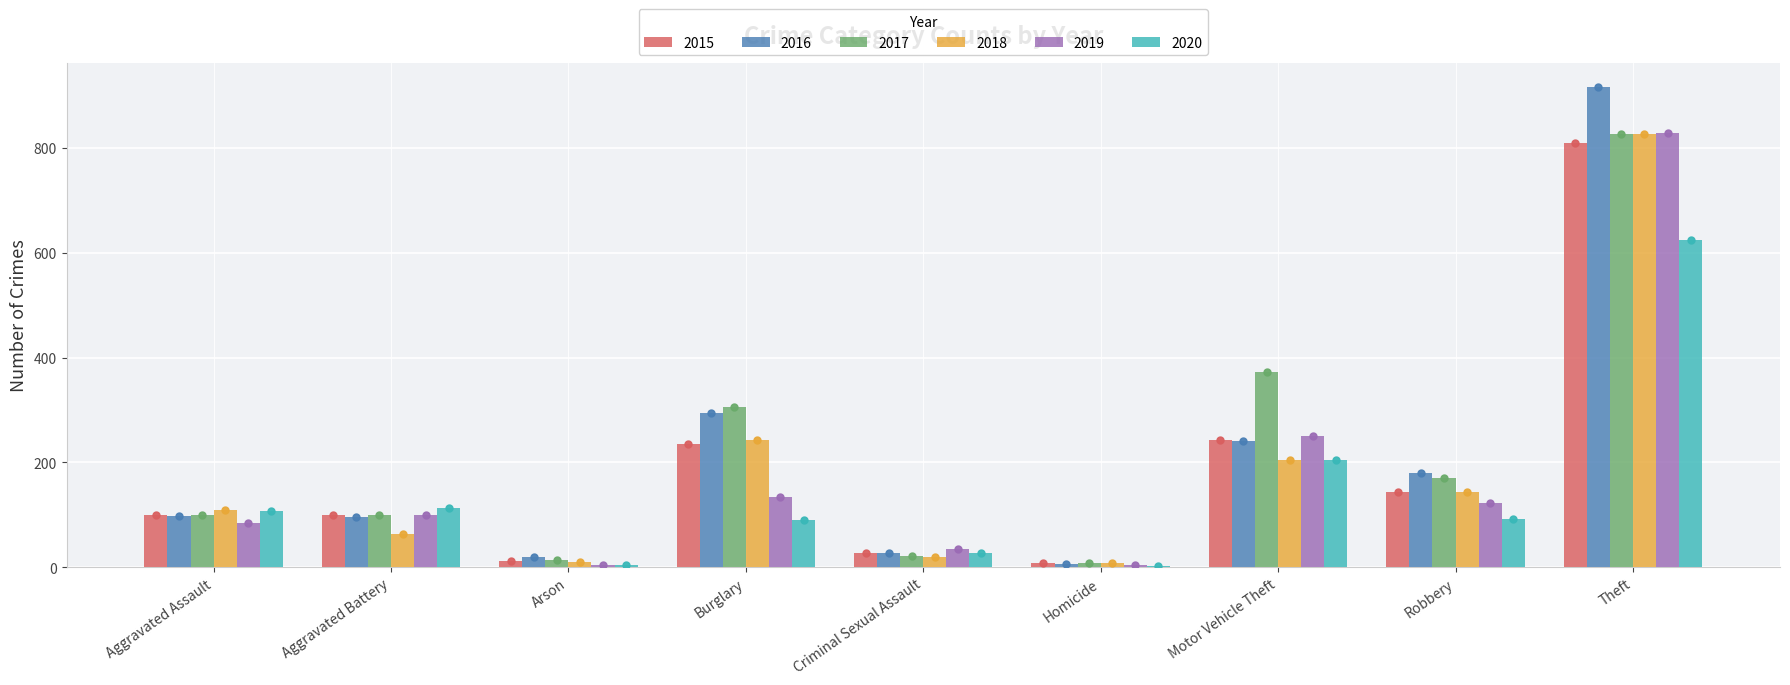

How many distinct data groups are displayed?

6